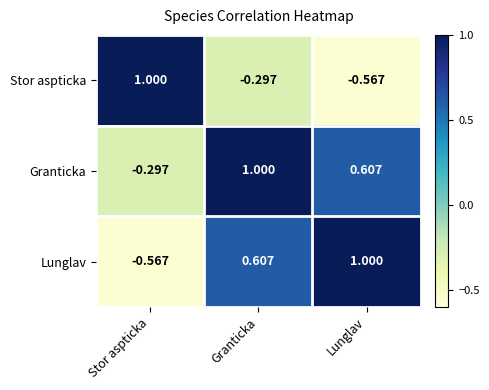

List the labels in order of Lunglav value, largest first.

Lunglav, Granticka, Stor aspticka